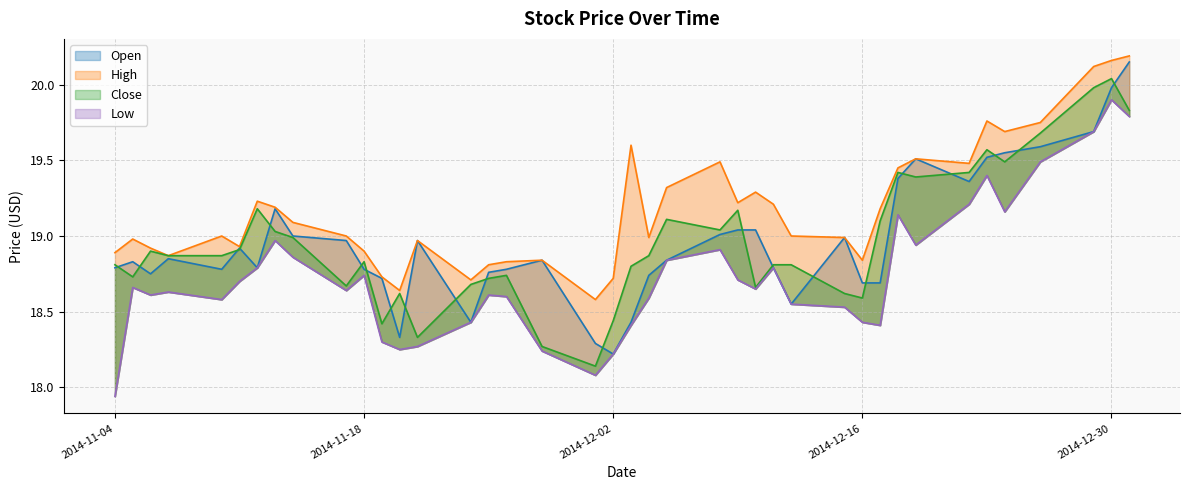

True or false: Low has a value of 18.7 at 2014-12-09.

True